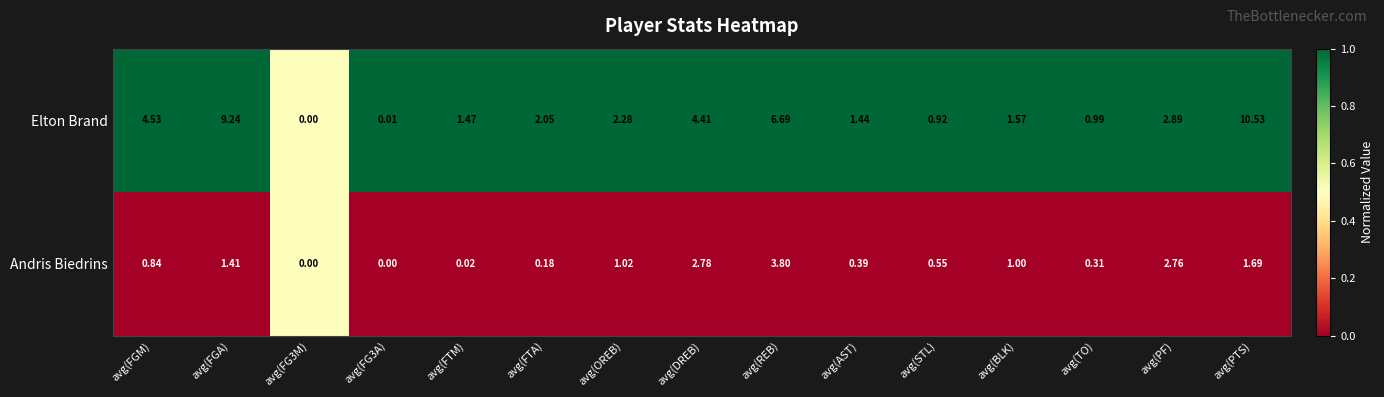

At avg(FGA), list the series in order from smallest to largest.

Andris Biedrins, Elton Brand